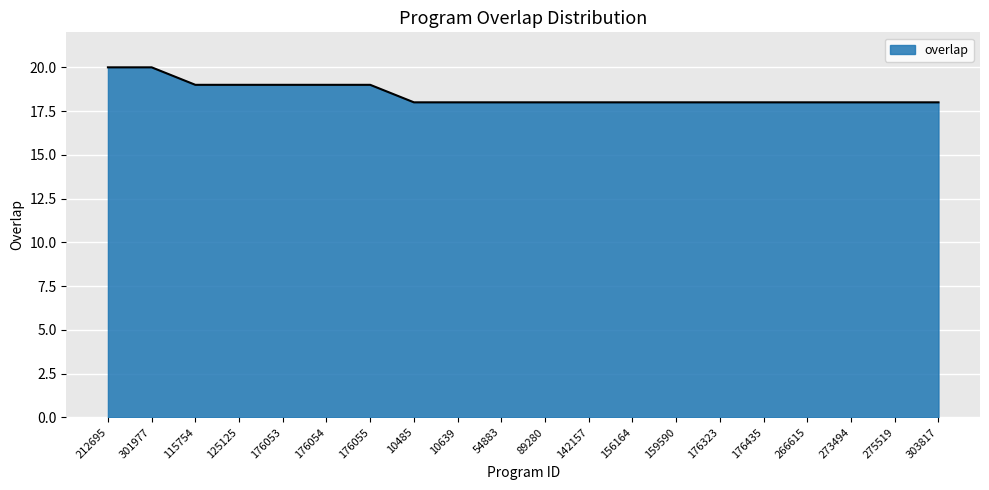

What is the maximum value shown in the chart?

20